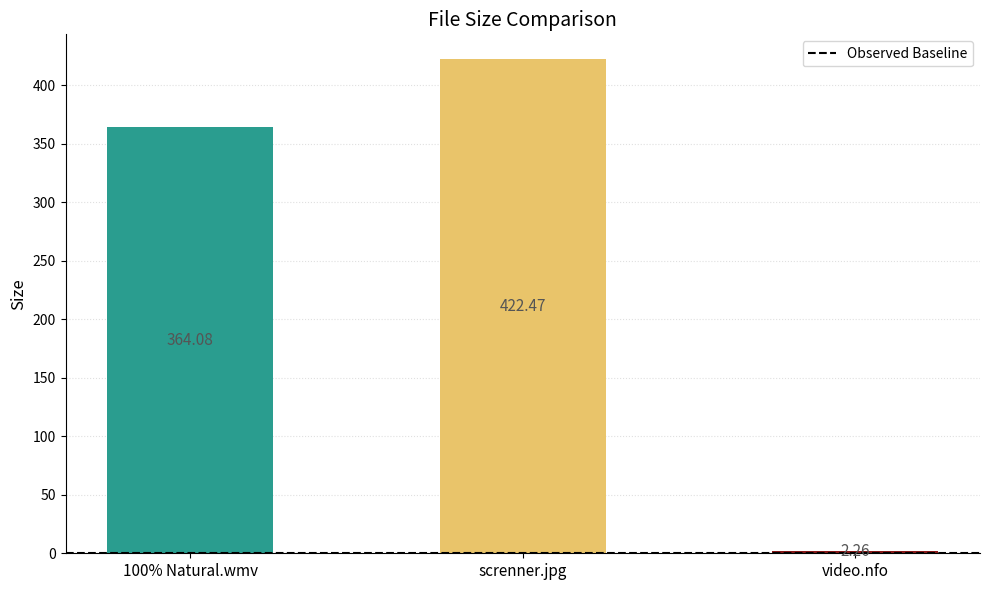

What is the value of the 1st bar from the left?

364.1